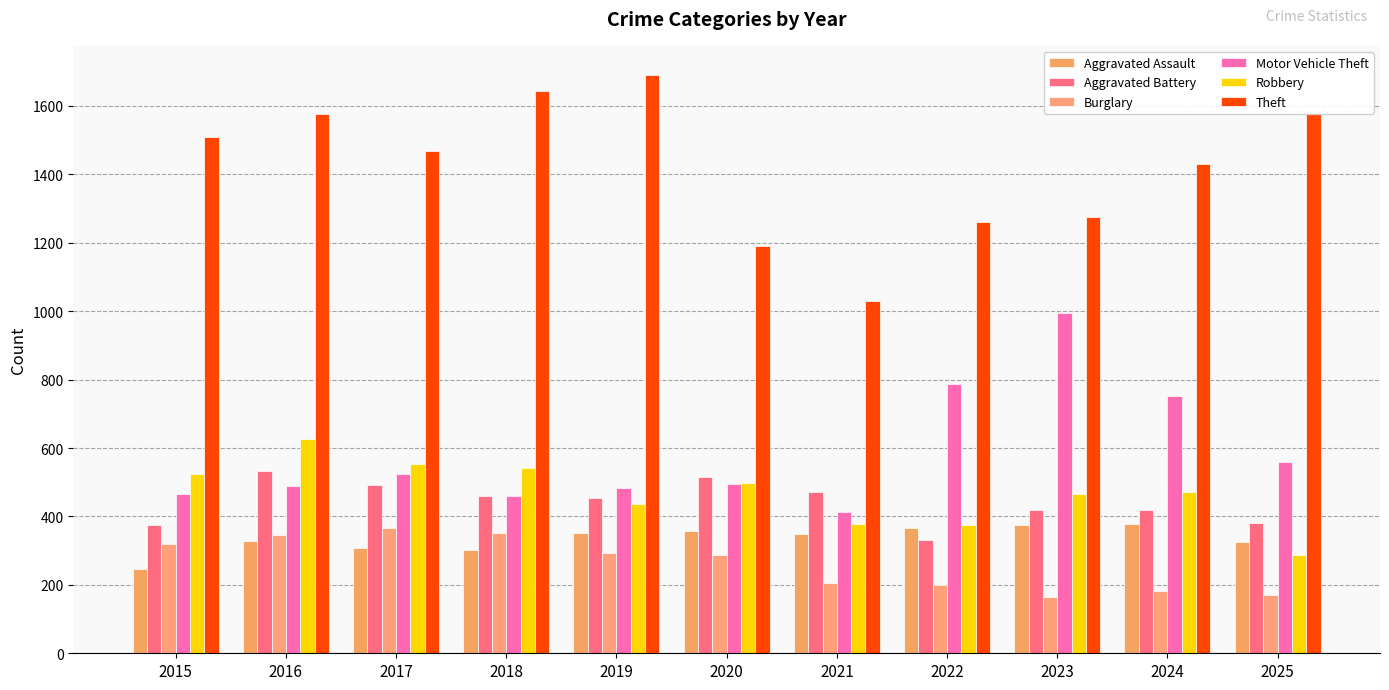

What is the value of the Aggravated Assault bar at the 5th from the left?

351